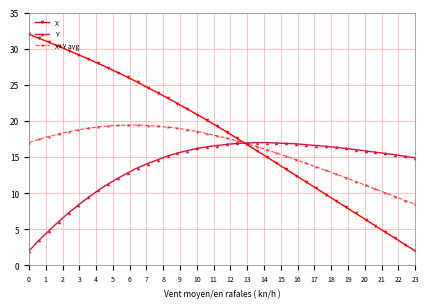

What is the minimum value for X+Y avg?

8.5